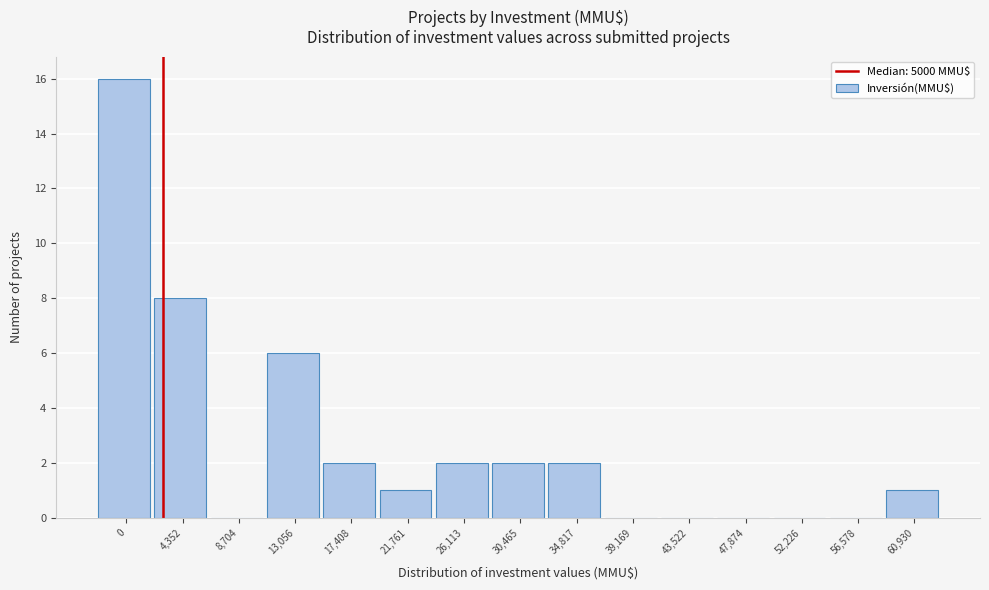

Reading right to left, what are all the values shown in this chart?

60,930=1	56,578=0	52,226=0	47,874=0	43,522=0	39,169=0	34,817=2	30,465=2	26,113=2	21,761=1	17,408=2	13,056=6	8,704=0	4,352=8	0=16